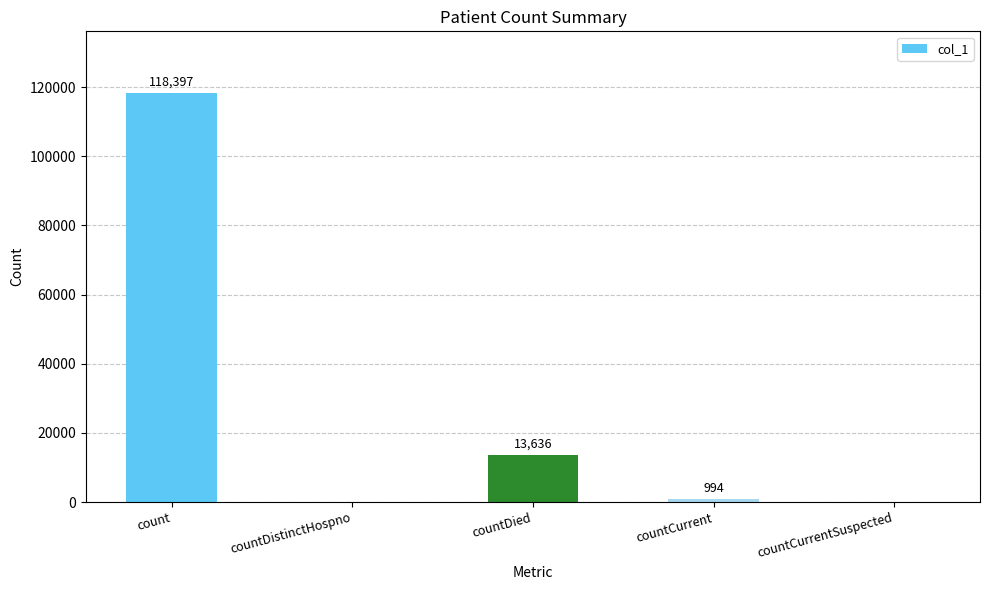

What is the sum of all values?

133027